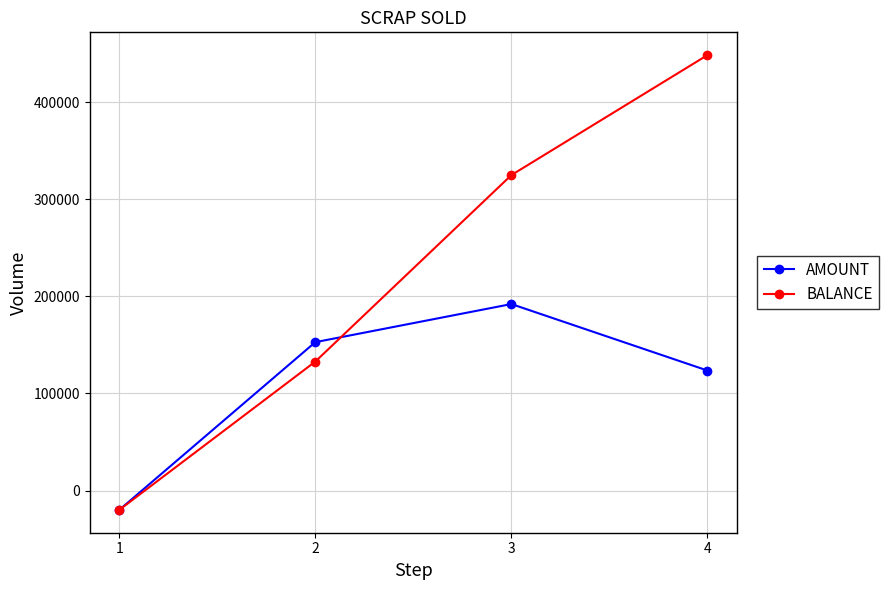

The BALANCE series shows -20000 at 1. True or false?

True